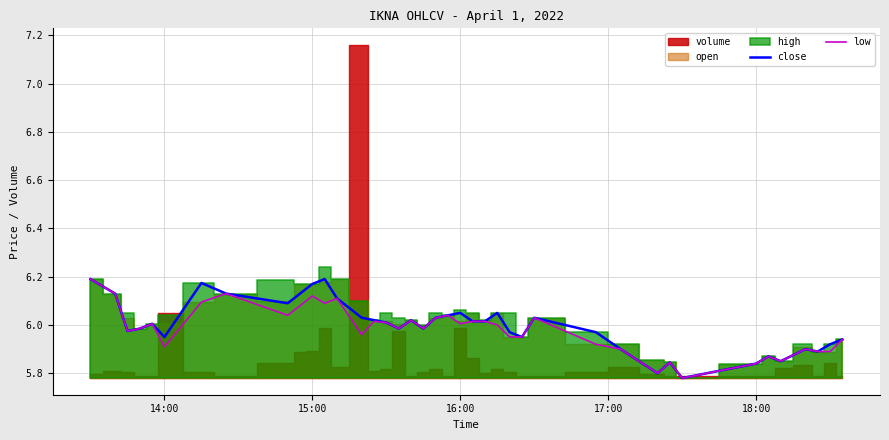

True or false: close and low cross at least once.

False